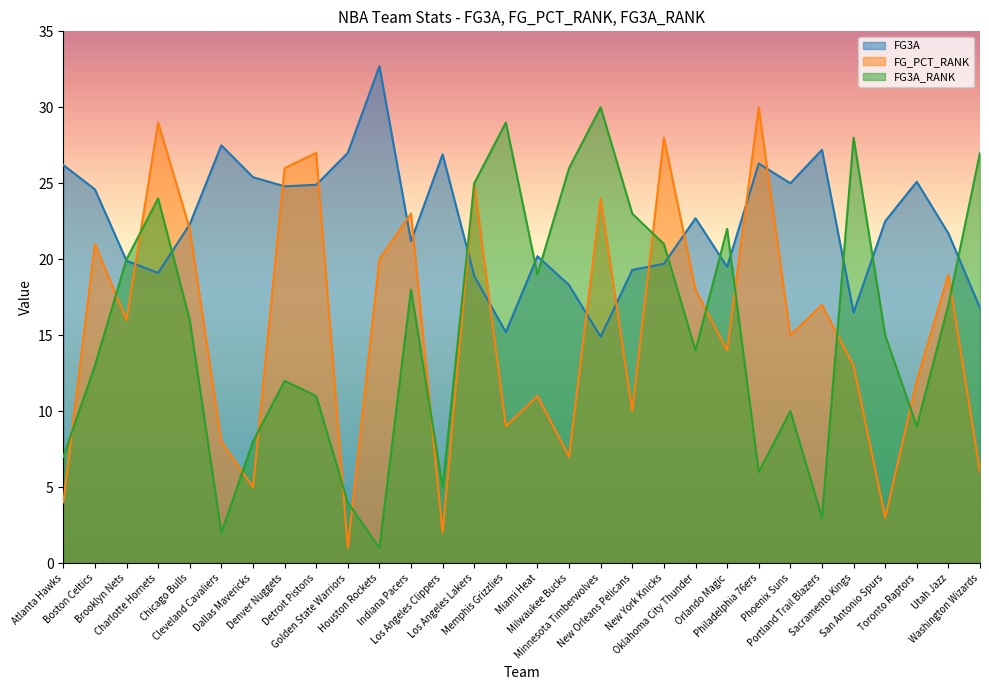

What is the sum of all FG3A_RANK values?

465.0